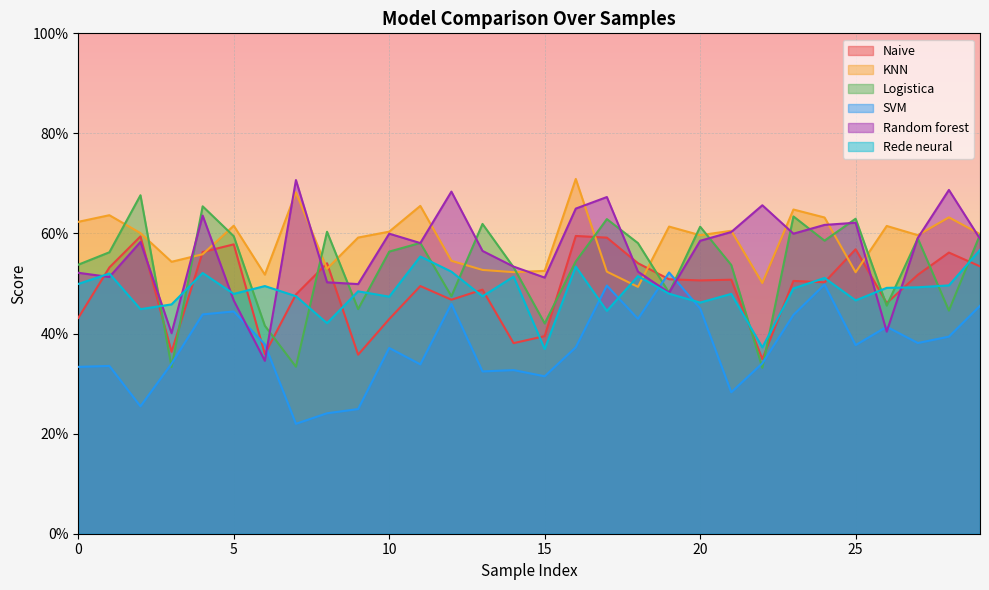

What is the difference between the maximum and minimum values in the SVM series?

0.3